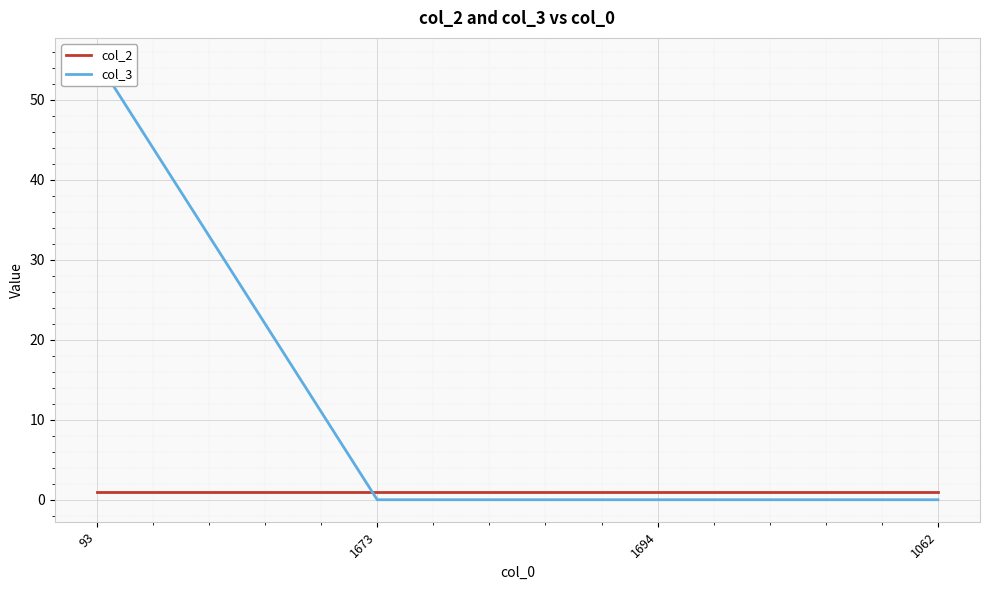

What position from the right is 1694?

2